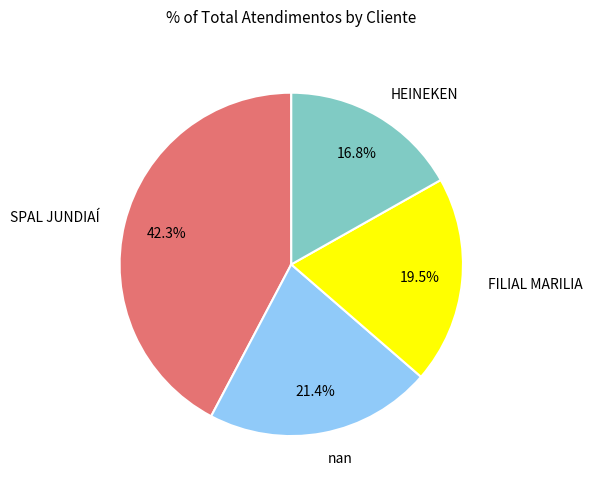

Approximately how many times larger is the value at HEINEKEN compared to nan?

0.8